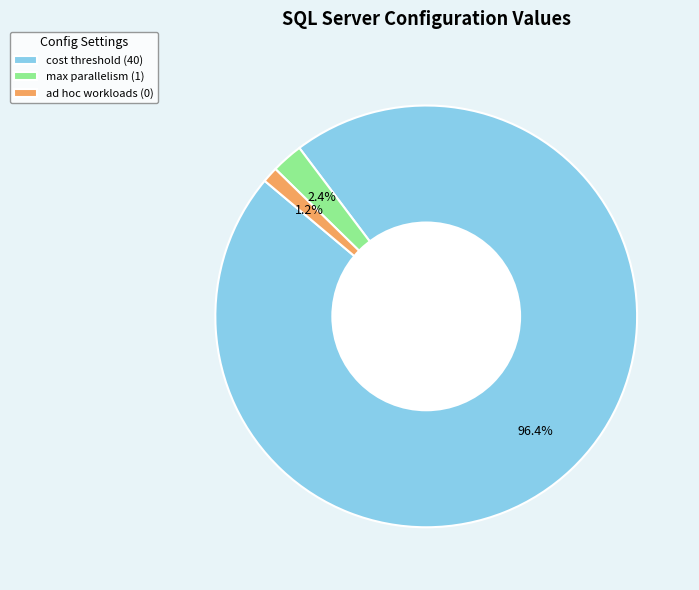

Which slice represents more than half of the pie?

cost threshold (40)